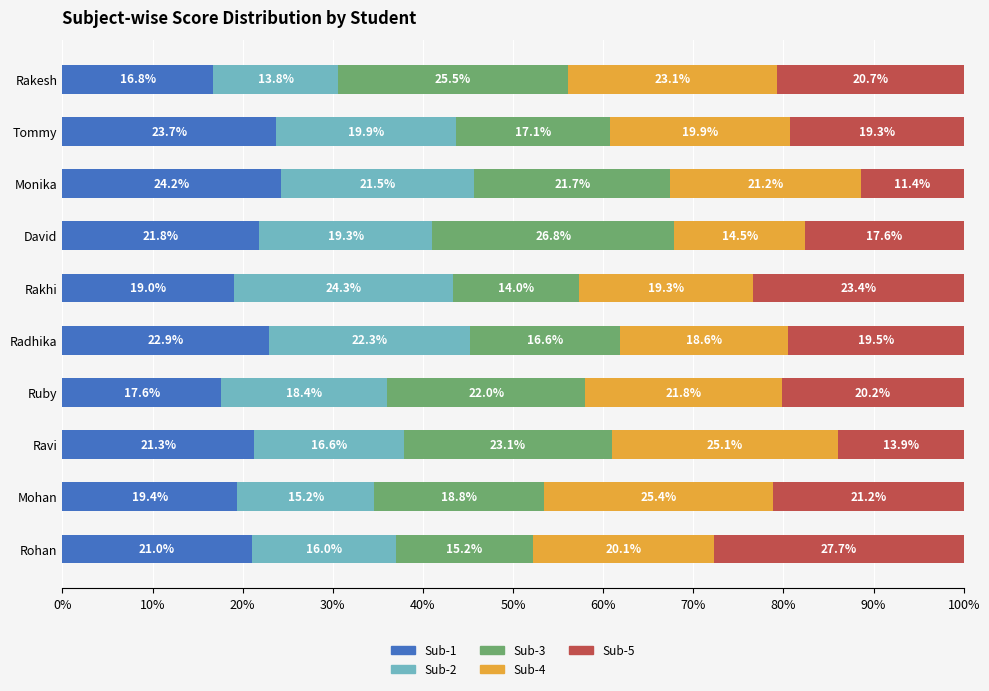

What is the difference between the Sub-1 values at Rohan and David?

0.8